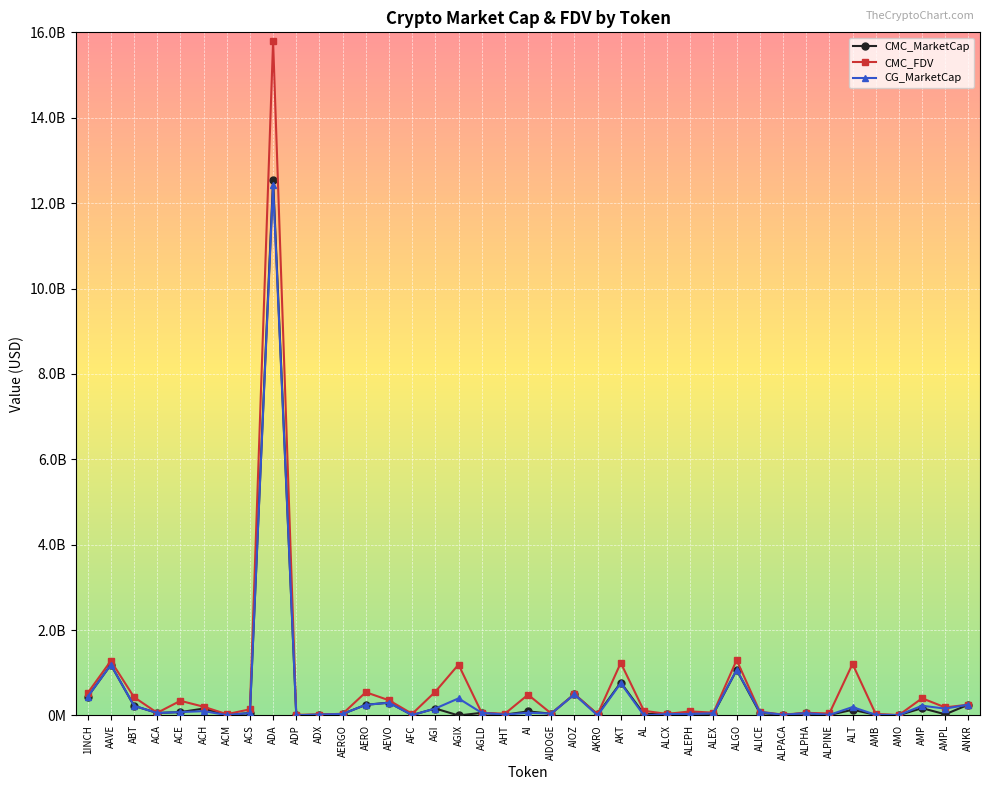

What are all the series names shown in the legend?

CMC_MarketCap, CMC_FDV, CG_MarketCap